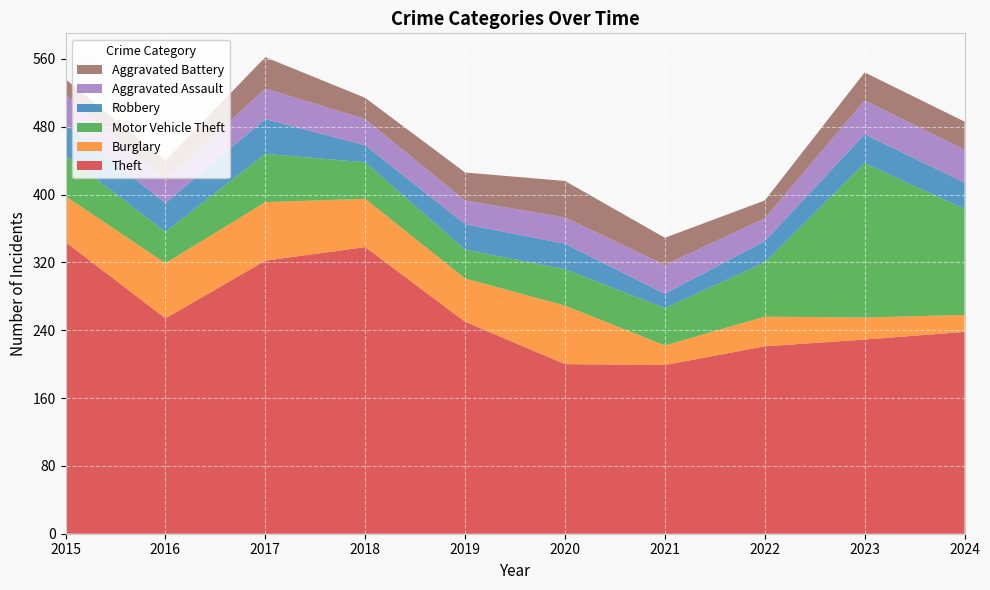

Reading left to right, what are all the values shown in this chart?

Theft: 344	254	322	338	250	200	199	221	229	238
Burglary: 54	65	69	57	51	69	23	35	26	20
Motor Vehicle Theft: 48	37	57	43	34	43	44	64	182	125
Robbery: 37	34	41	20	30	30	17	25	34	31
Aggravated Assault: 35	27	36	31	28	31	34	27	40	39
Aggravated Battery: 18	23	37	25	33	43	32	21	33	33